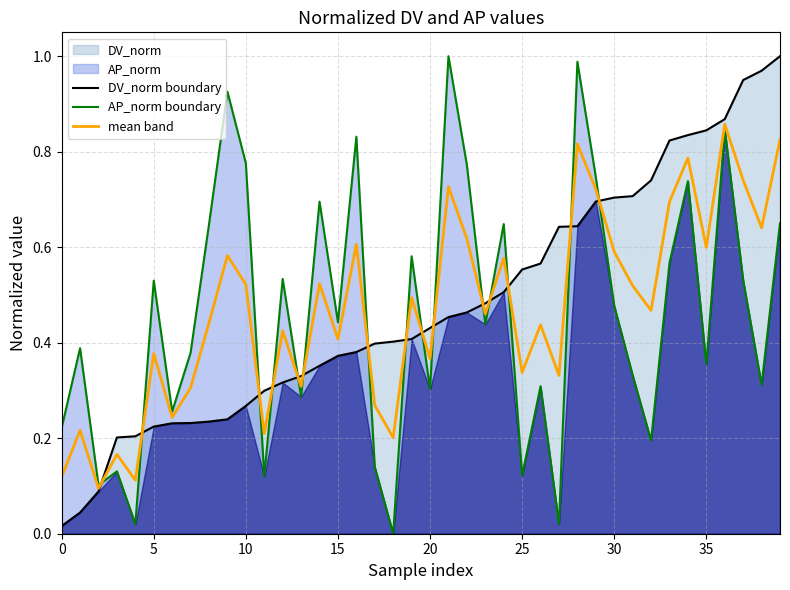

The value of mean band at 30 is 0.4. True or false?

False